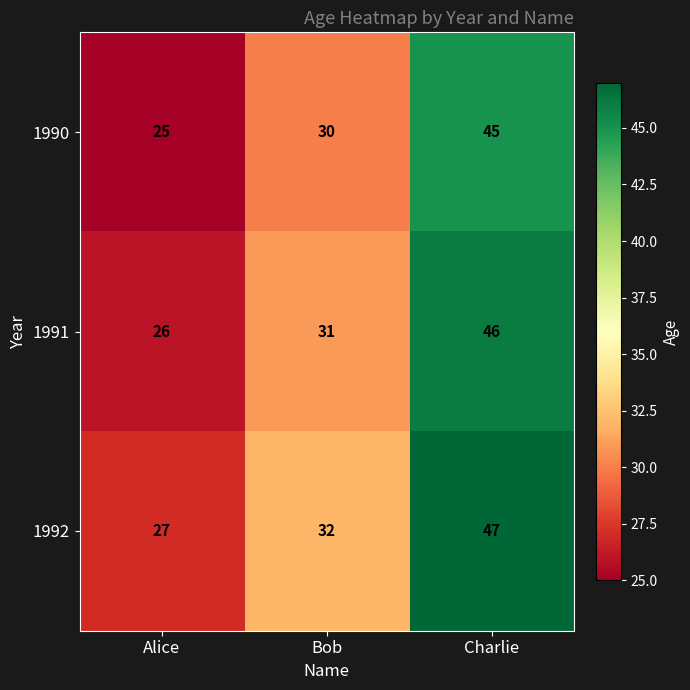

Reading right to left, what are all the values shown in this chart?

1990: Charlie=45	Bob=30	Alice=25
1991: Charlie=46	Bob=31	Alice=26
1992: Charlie=47	Bob=32	Alice=27